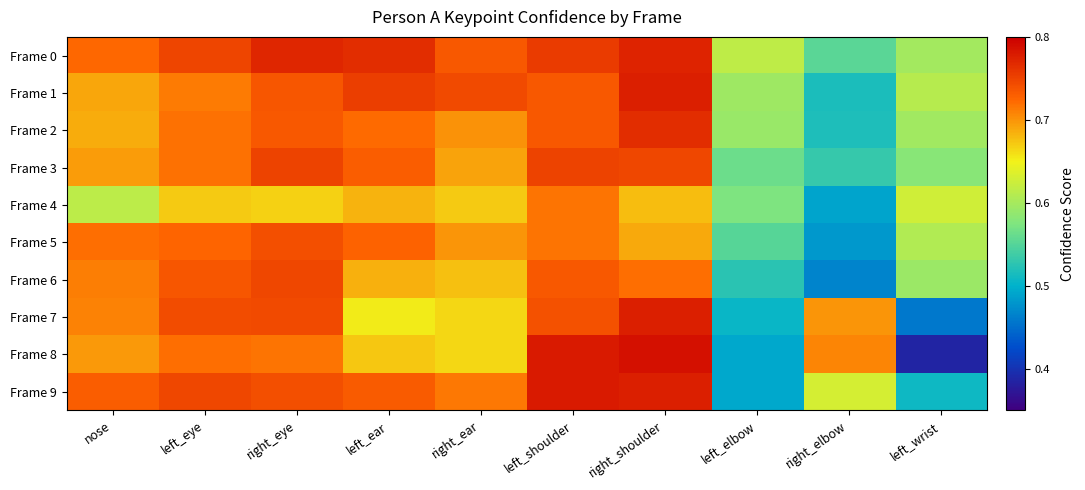

Which series has the largest total across all categories?

Frame 0